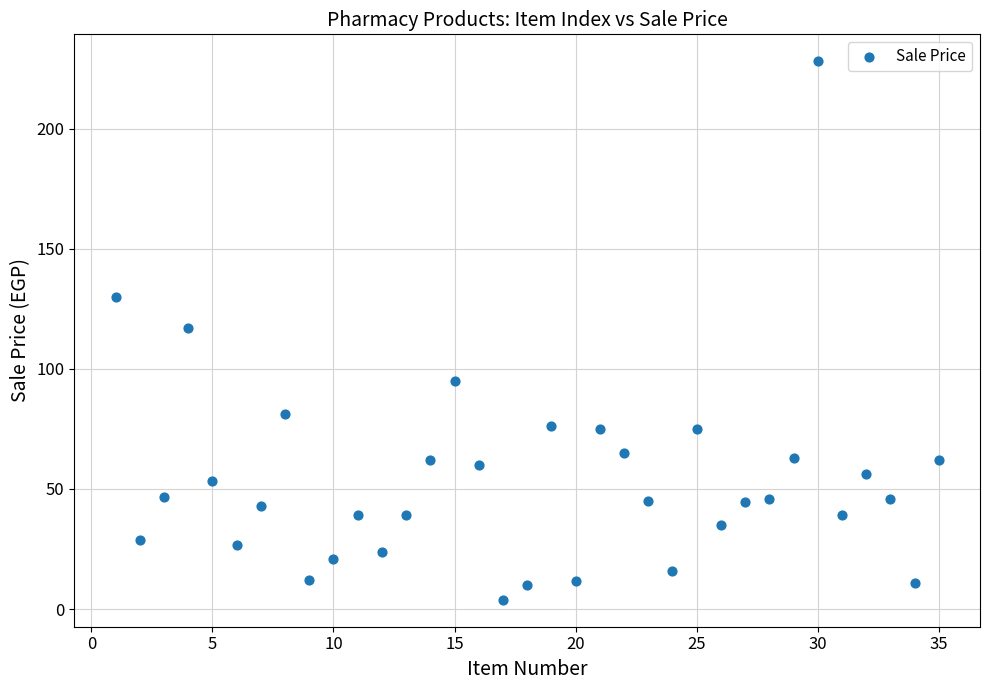

What is the range of Y values (max minus min)?

224.2